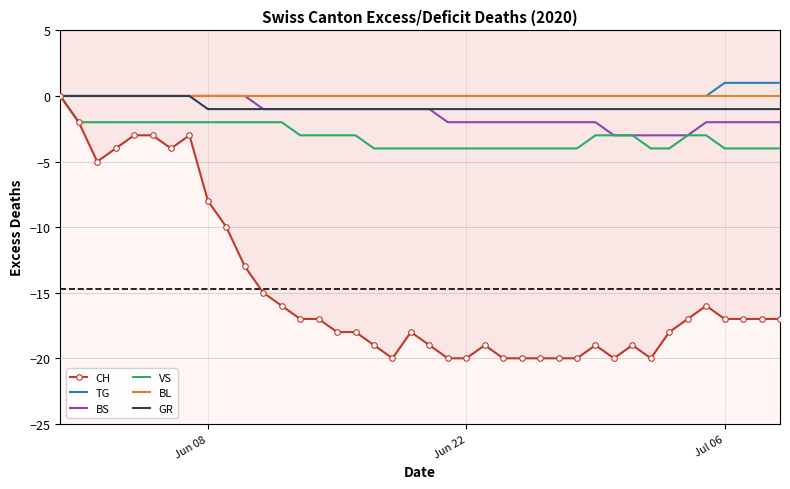

What is the difference between the maximum and minimum values in the TG series?

1